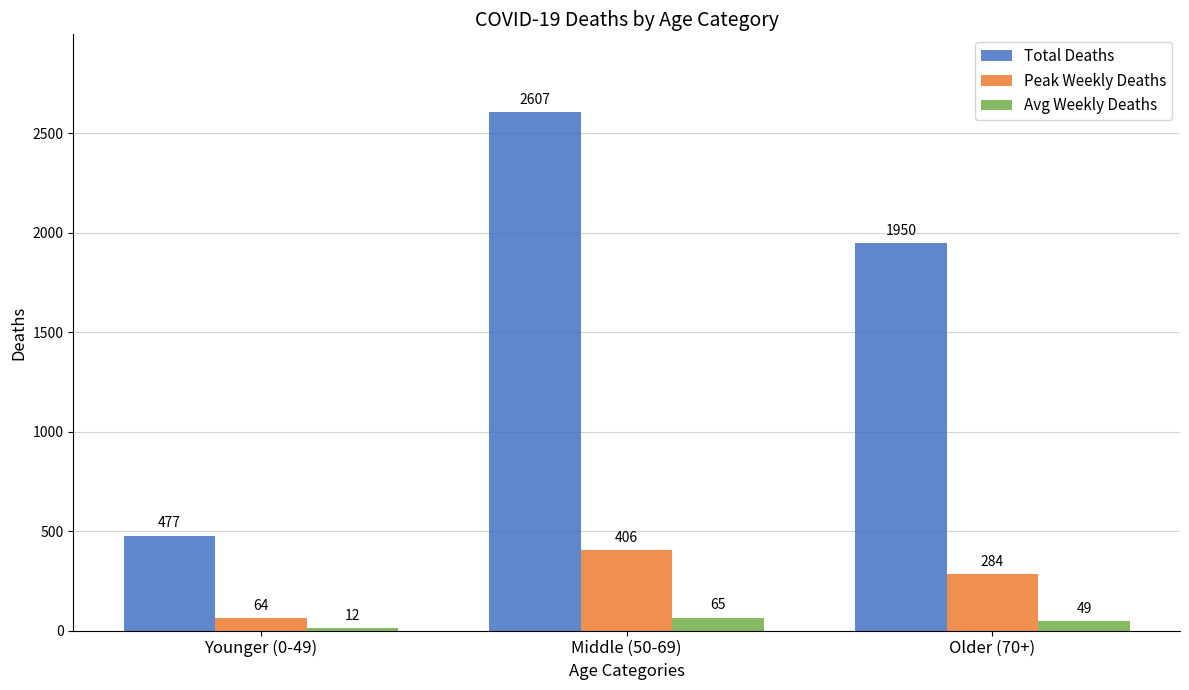

What is the difference between the second highest and minimum values in the Peak Weekly Deaths series?

220.0